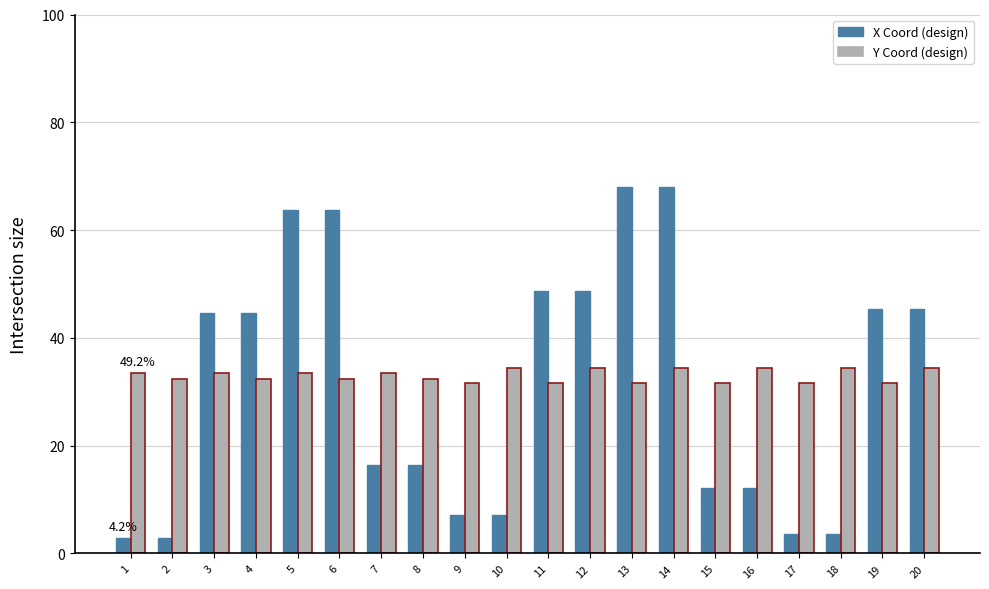

Rank the series at 10 from lowest to highest value.

X Coord (design), Y Coord (design)